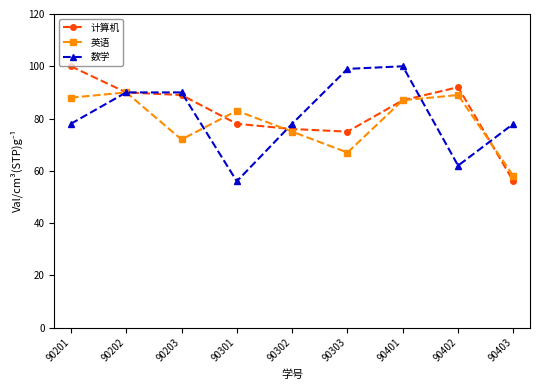

Is this an area chart (filled region under the line)?

No